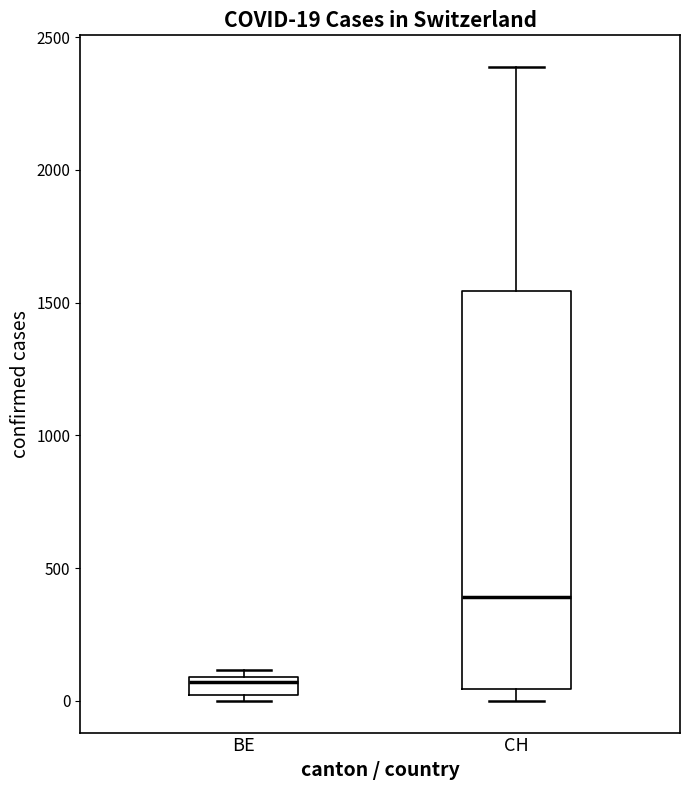

Which box is the tallest, from its lower edge to its upper edge?

CH